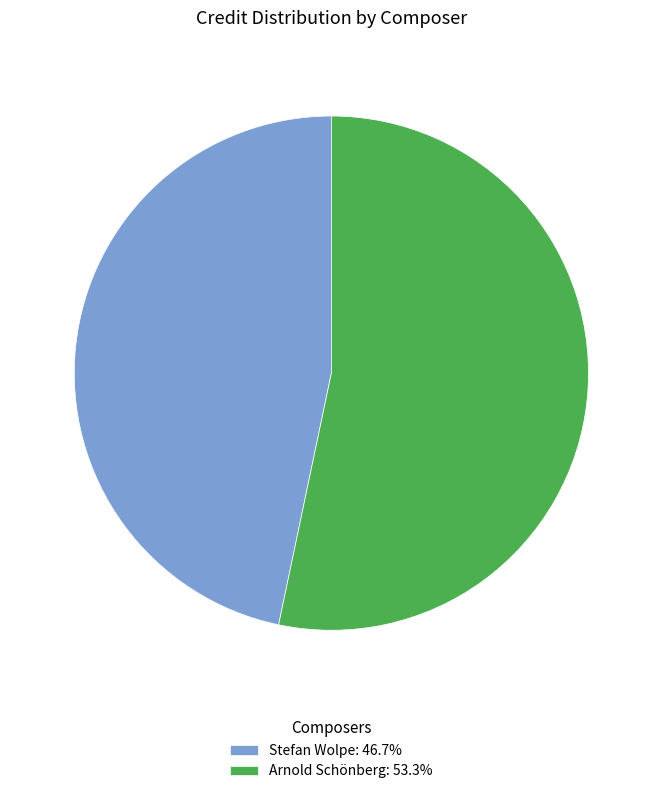

Which slice is the smallest?

Stefan Wolpe